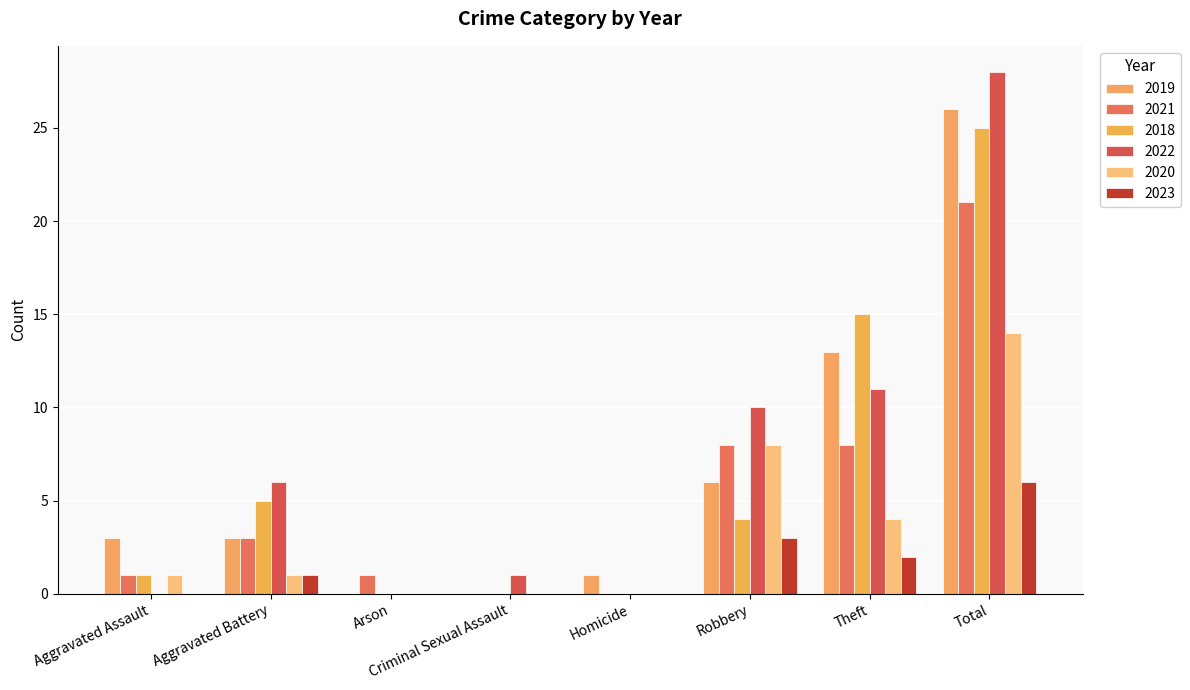

Rank the categories by 2018 value from lowest to highest.

Arson, Criminal Sexual Assault, Homicide, Aggravated Assault, Robbery, Aggravated Battery, Theft, Total